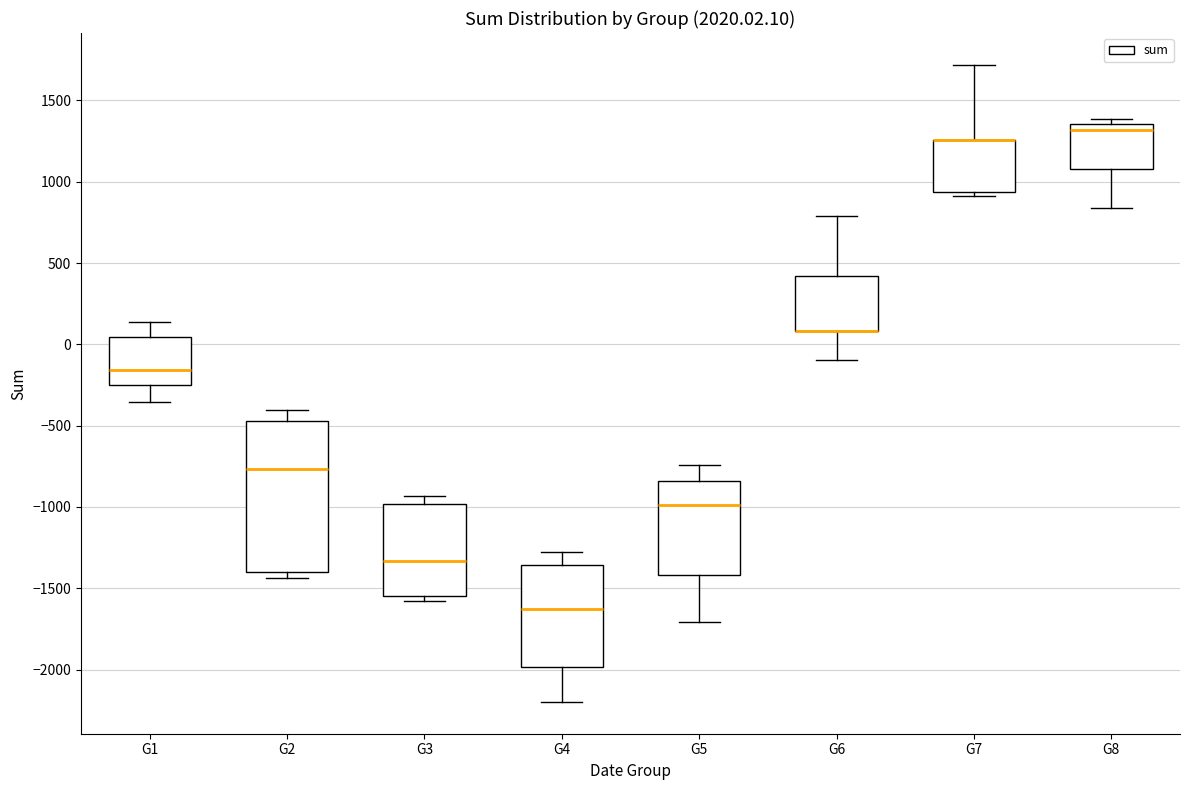

Which box is the tallest, from its lower edge to its upper edge?

G2